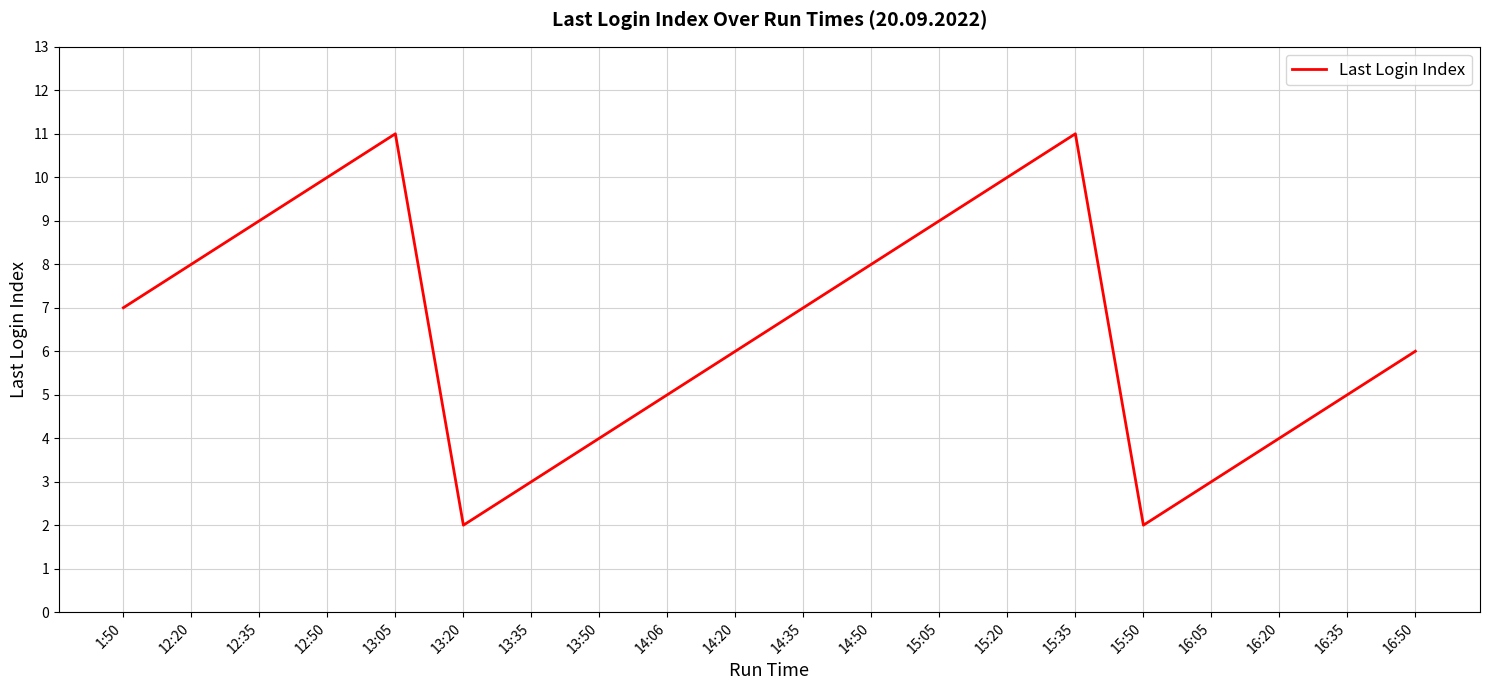

What is the greatest value displayed?

11